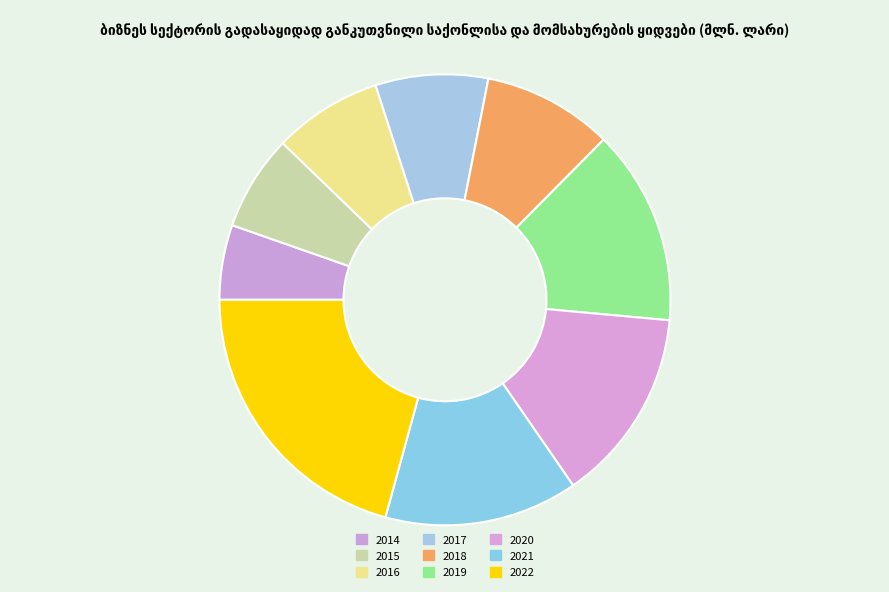

True or false: 2015 accounts for 7% of the total.

True